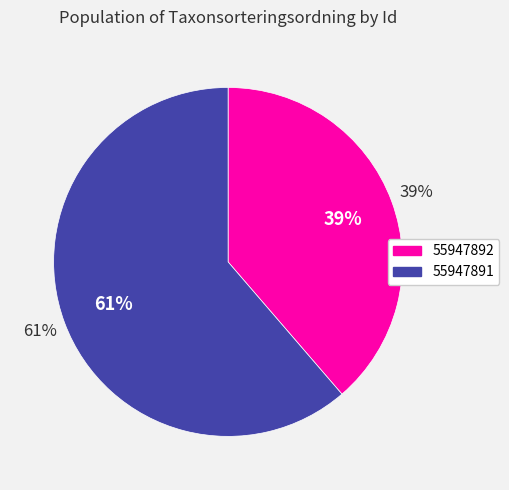

What percentage is the 55947891 slice, to the nearest percent?

61%